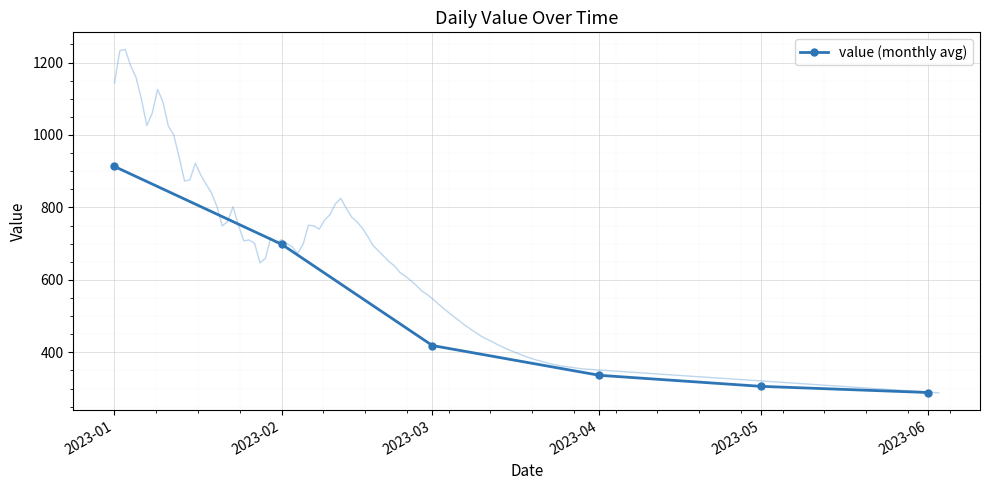

Where is the data nearest to the value 601?

2023-02